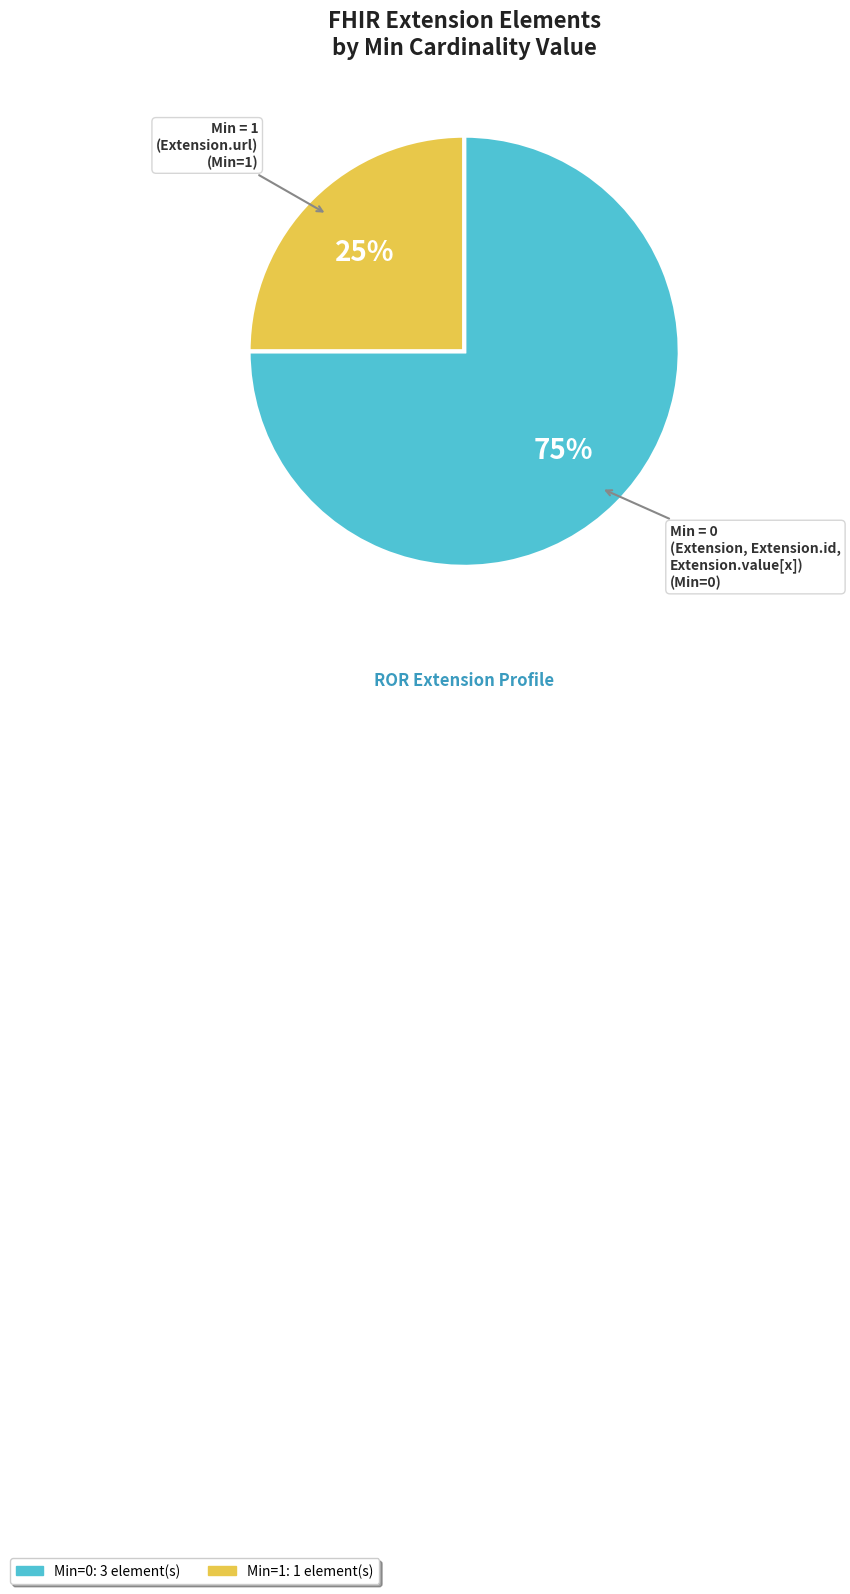

To the nearest percent, what is the average slice percentage?

50%